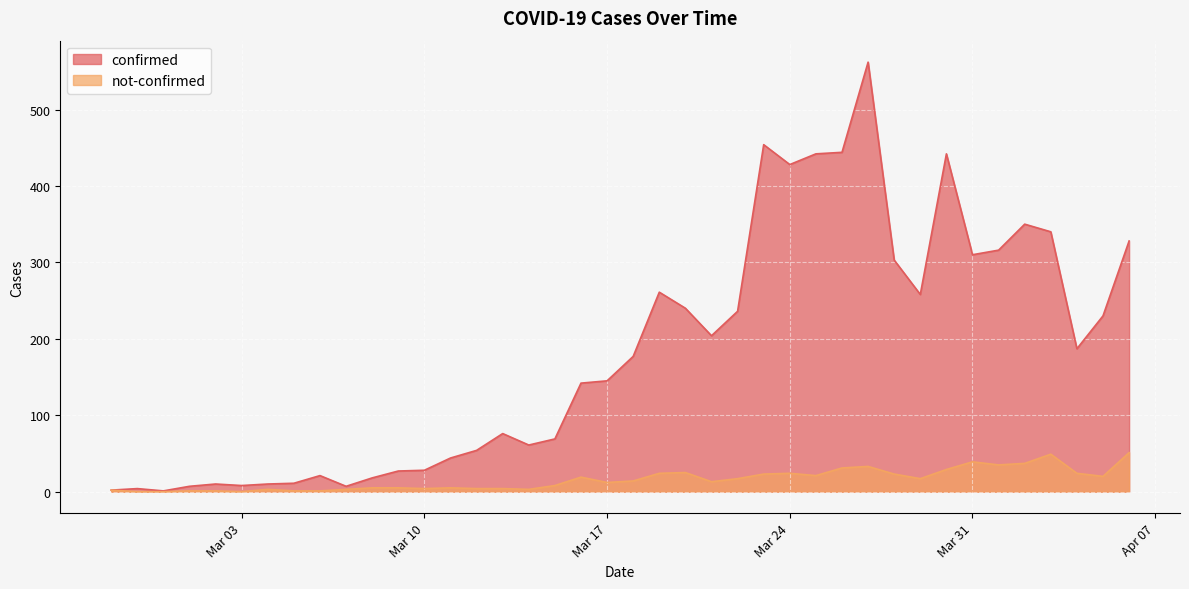

What is the sum of all confirmed values?

7257